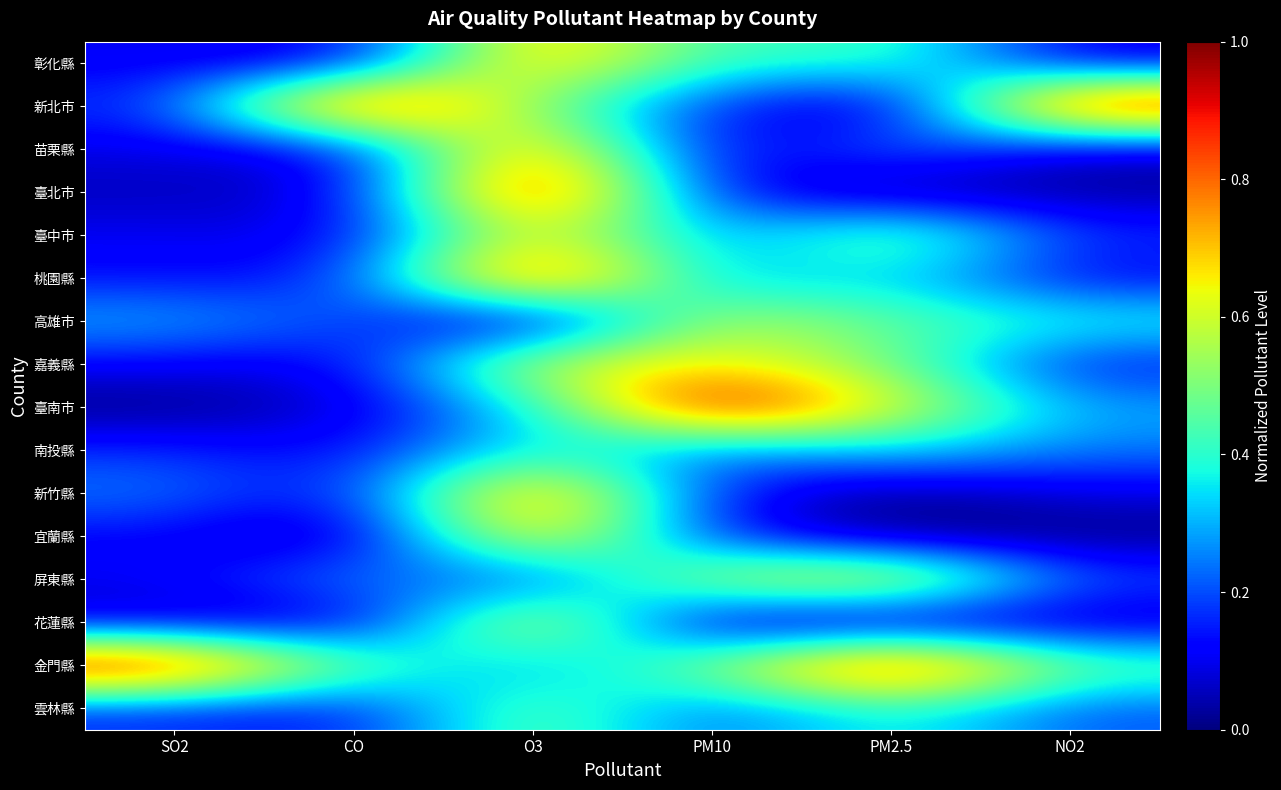

What is the total value across all series at O3?

9.4